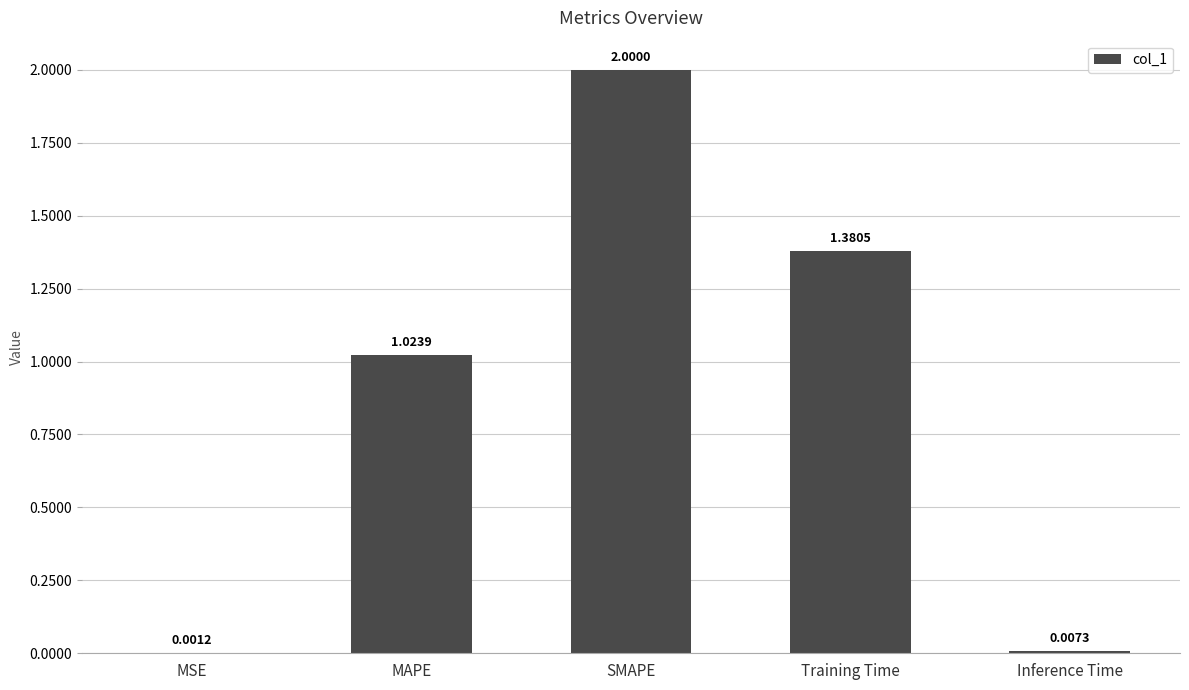

What is the sum of all values?

4.4